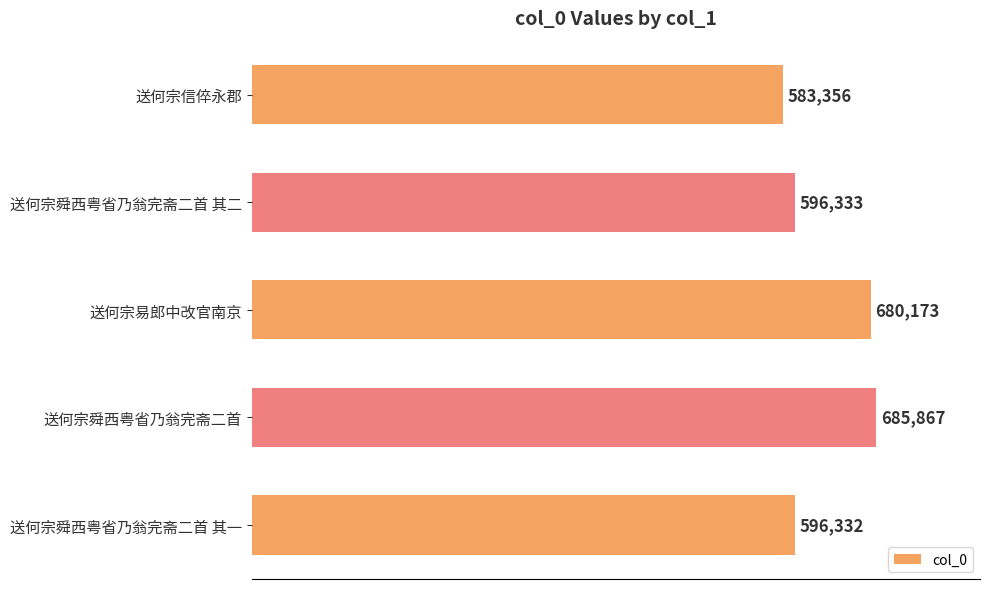

Reading bottom to top, what are all the values shown in this chart?

送何宗舜西粤省乃翁完斋二首 其一=596332	送何宗舜西粤省乃翁完斋二首=685867	送何宗易郎中改官南京=680173	送何宗舜西粤省乃翁完斋二首 其二=596333	送何宗信倅永郡=583356